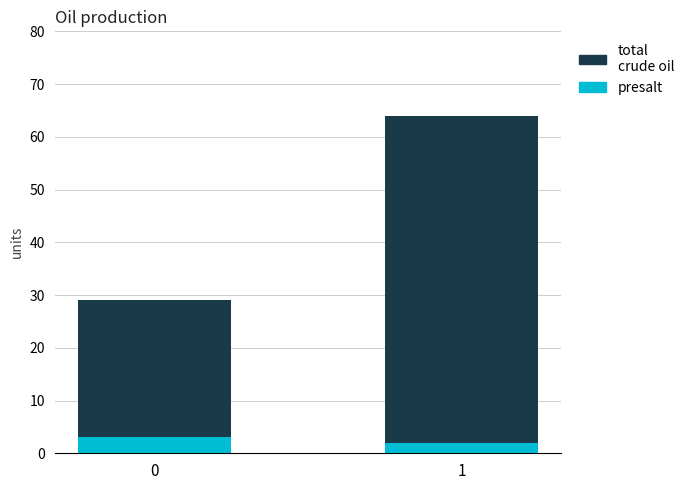

What is the sum of the presalt values at 0 and 1?

5